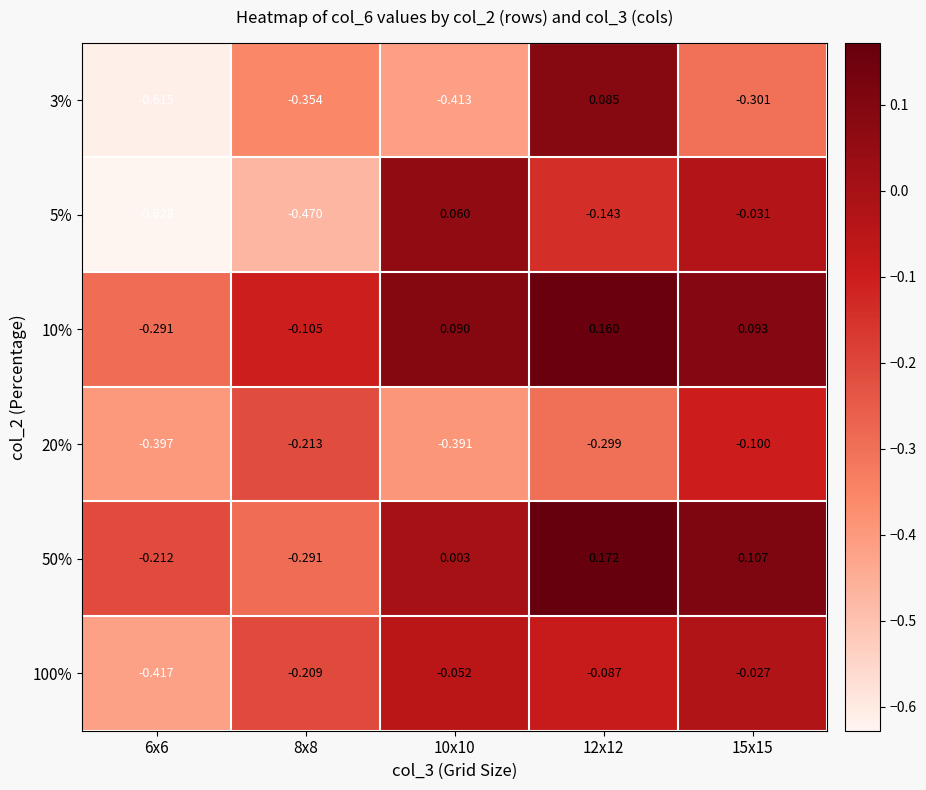

Is the value of 50% at 15x15 greater than the value of 100% at 15x15?

Yes